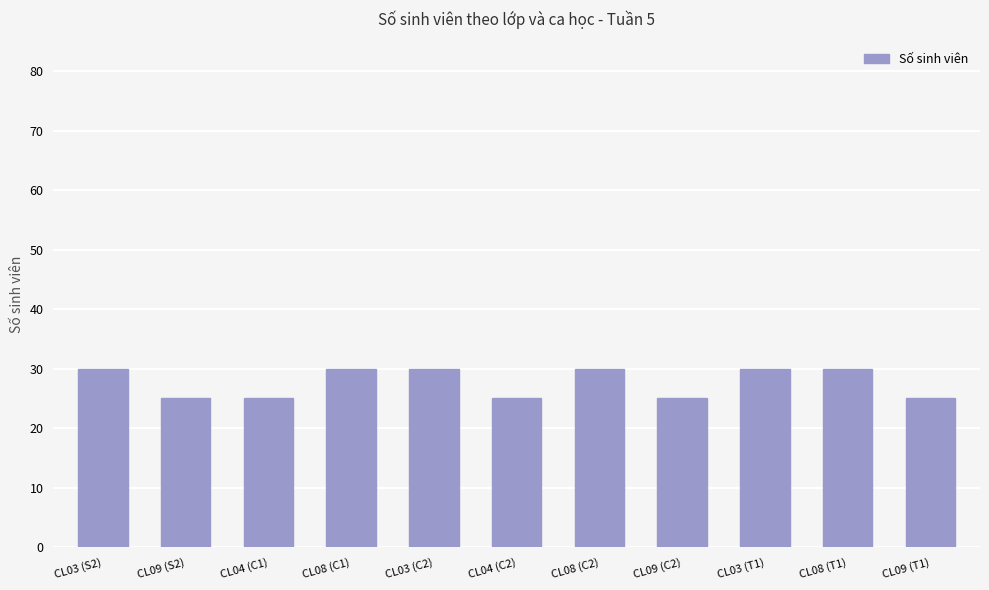

What is the difference between the maximum and second lowest values?

5